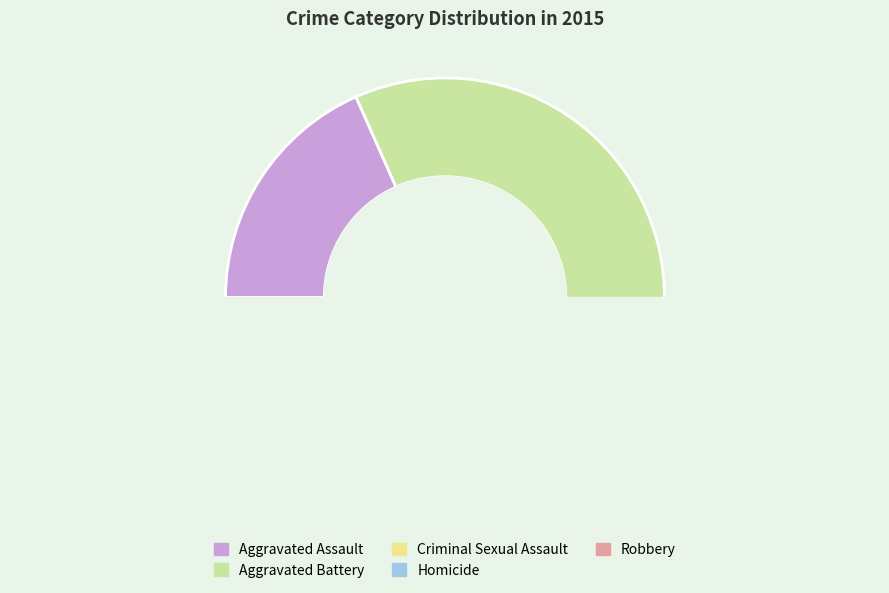

What percentage is the Aggravated Assault slice, to the nearest percent?

18%